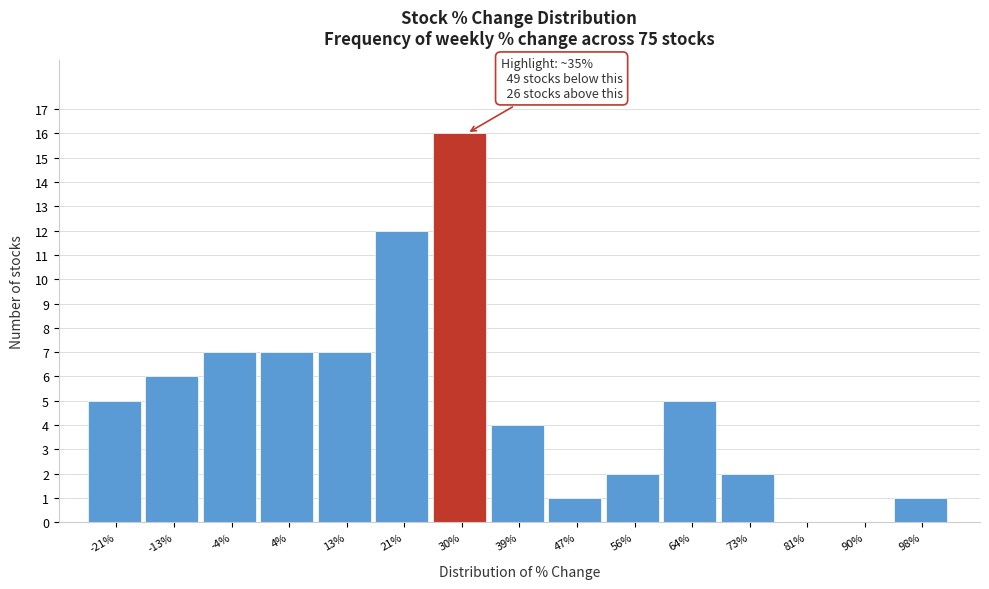

Reading right to left, what are all the values shown in this chart?

98%=1	90%=0	81%=0	73%=2	64%=5	56%=2	47%=1	39%=4	30%=16	21%=12	13%=7	4%=7	-4%=7	-13%=6	-21%=5